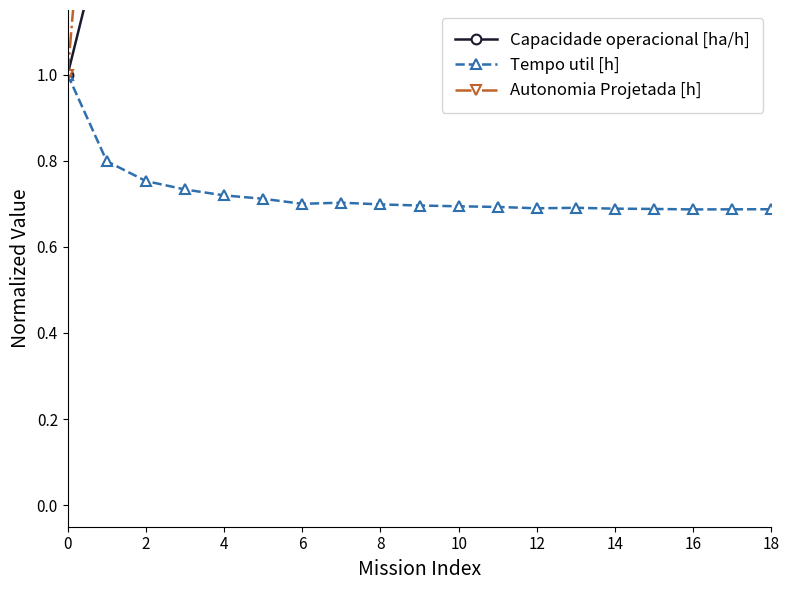

What is the highest value of the Tempo util [h] series?

1.0